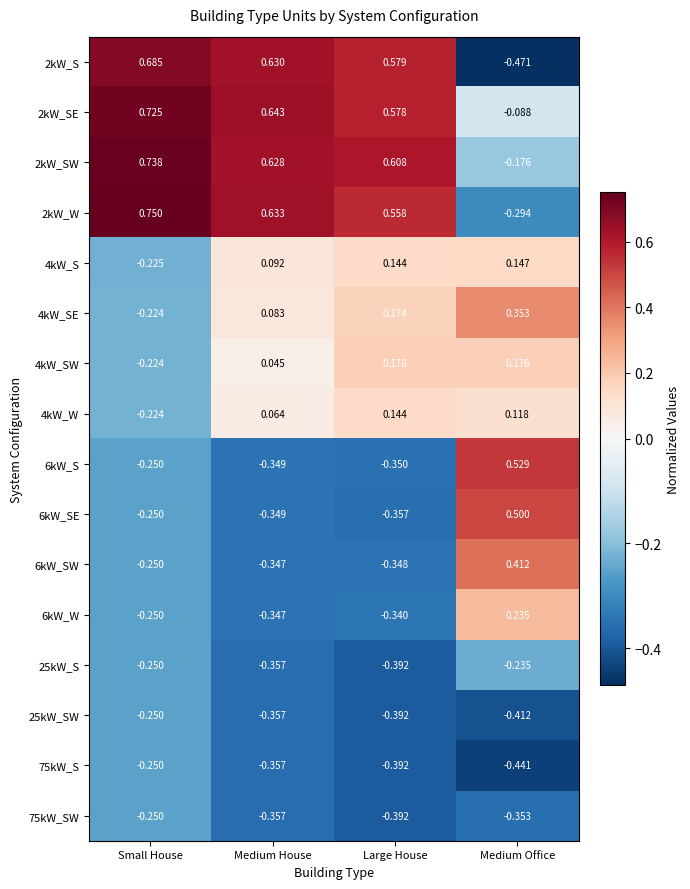

Which series has the widest spread of values?

2kW_S